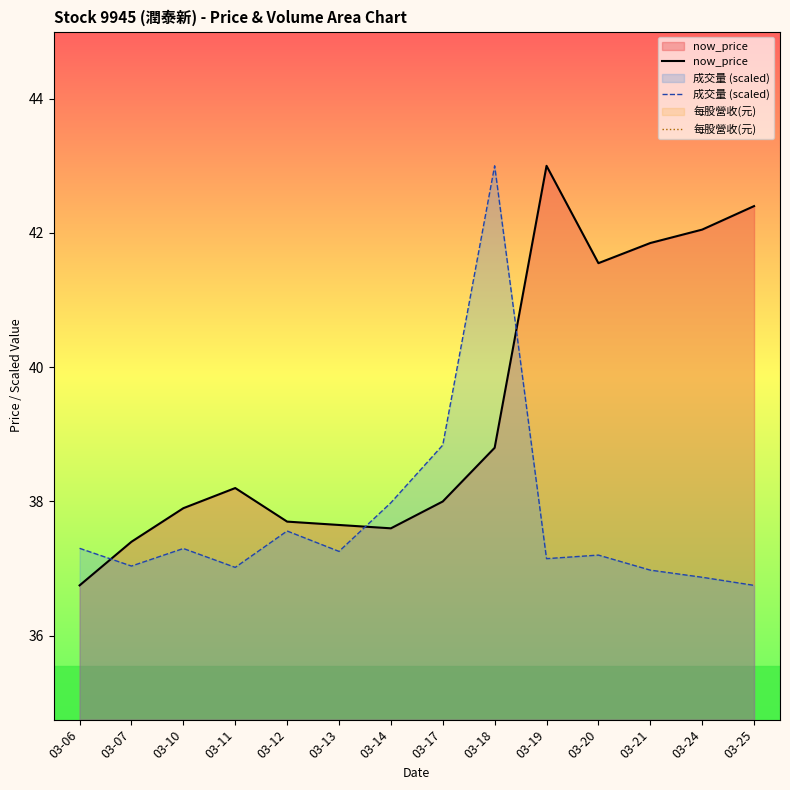

Which category has the lowest value across all series?

03-06